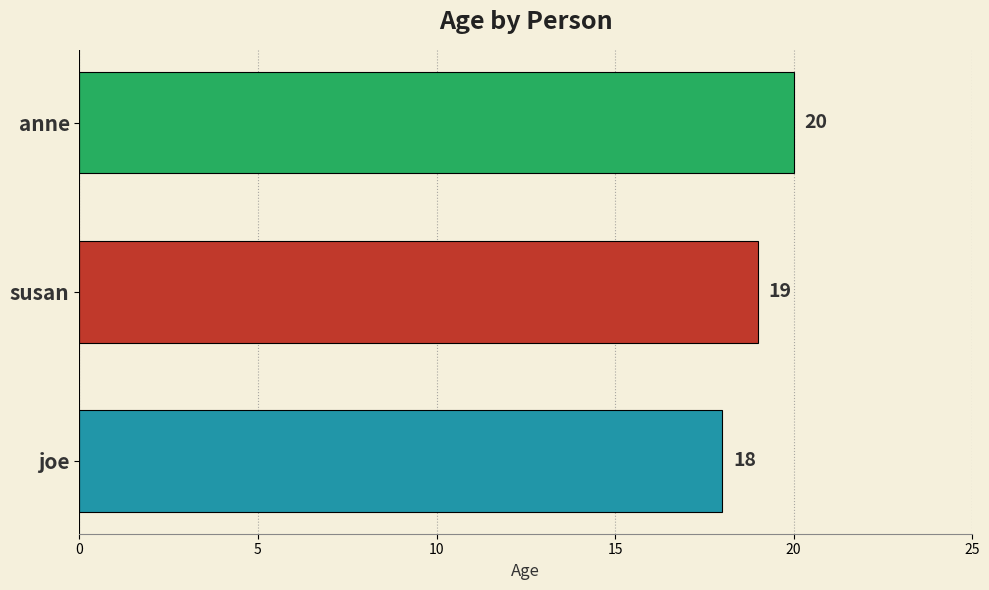

How many series are shown in this chart?

1